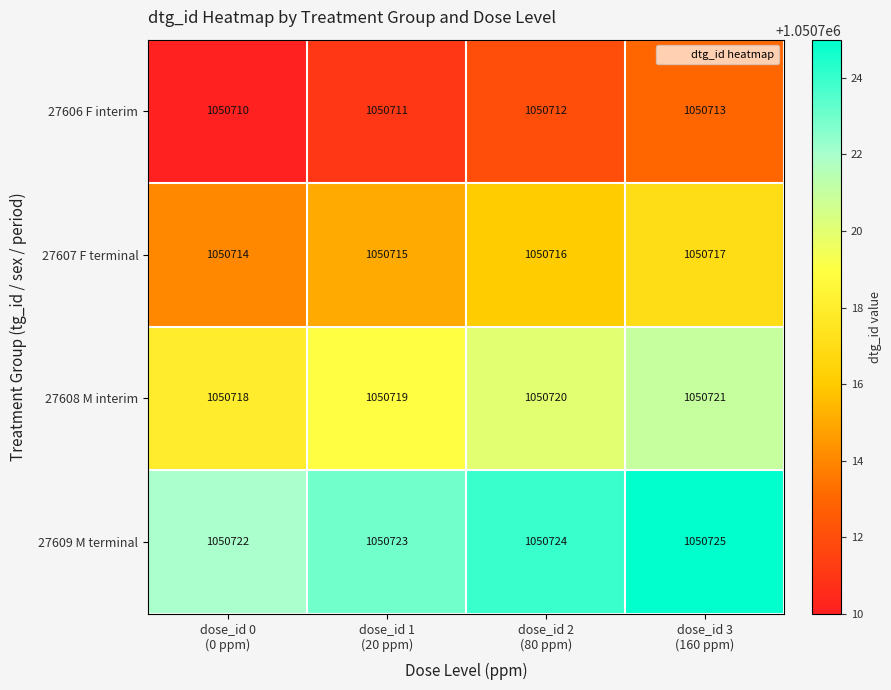

What is the difference between the maximum and minimum values in the 27608 M interim series?

3